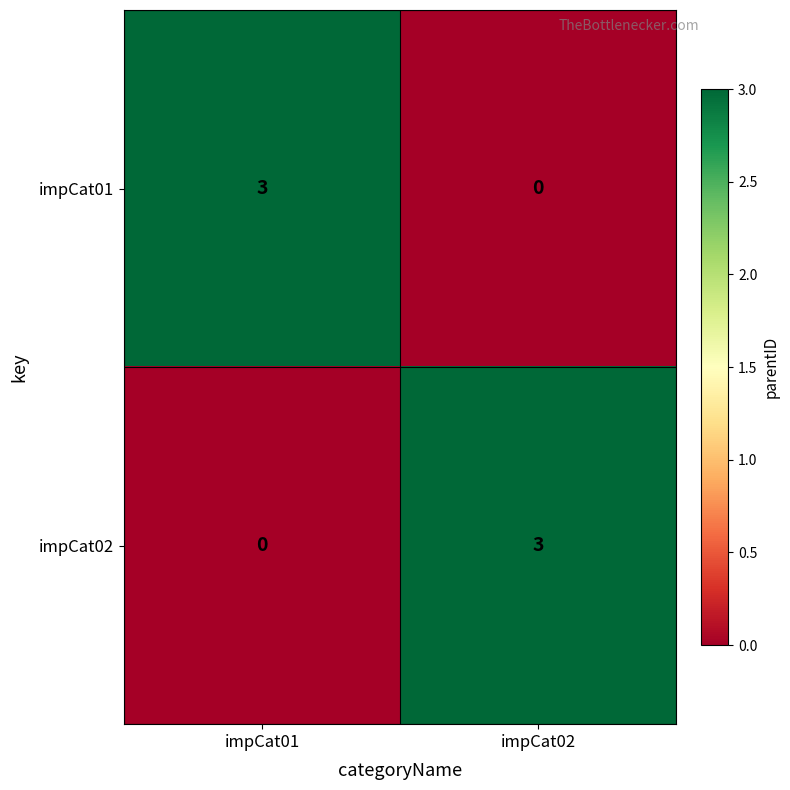

What is the difference between the impCat01 values at impCat01 and impCat02?

3